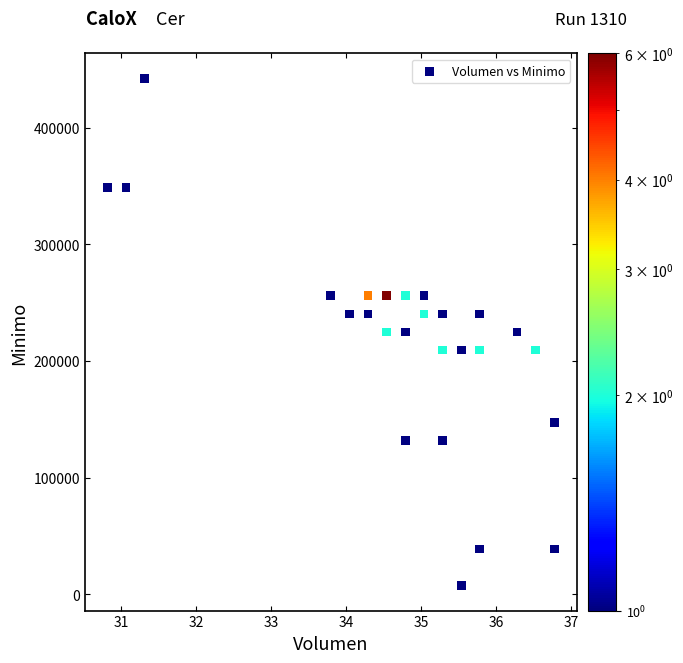

What is the range of X values (max minus min)?

6.0